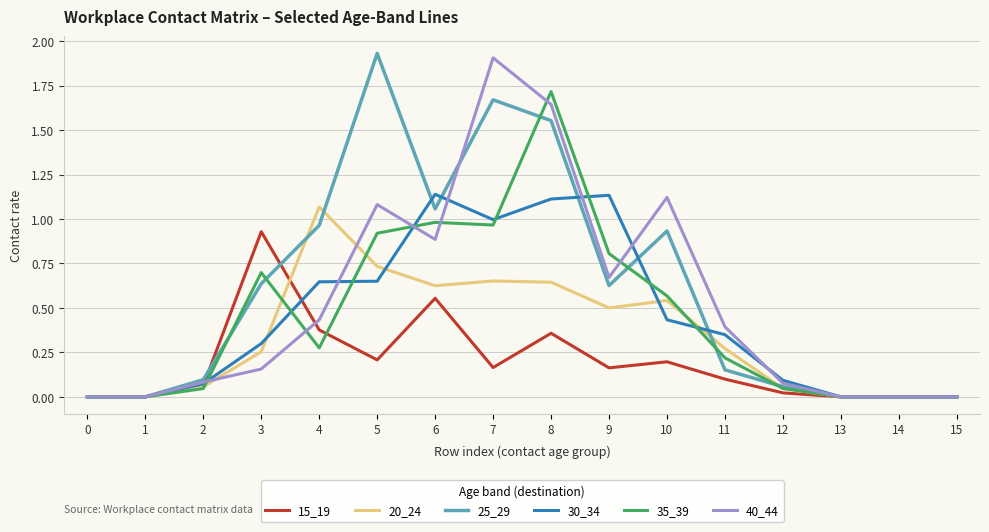

Is the value of 15_19 at 8 greater than the value of 40_44 at 5?

No